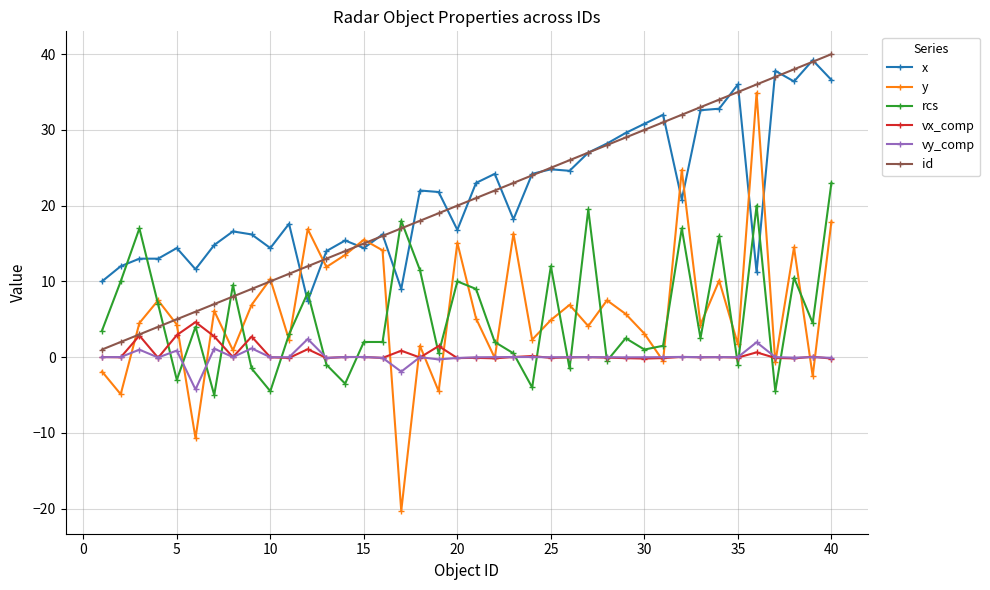

What is the value of the x point at the 11th from the left?

17.6